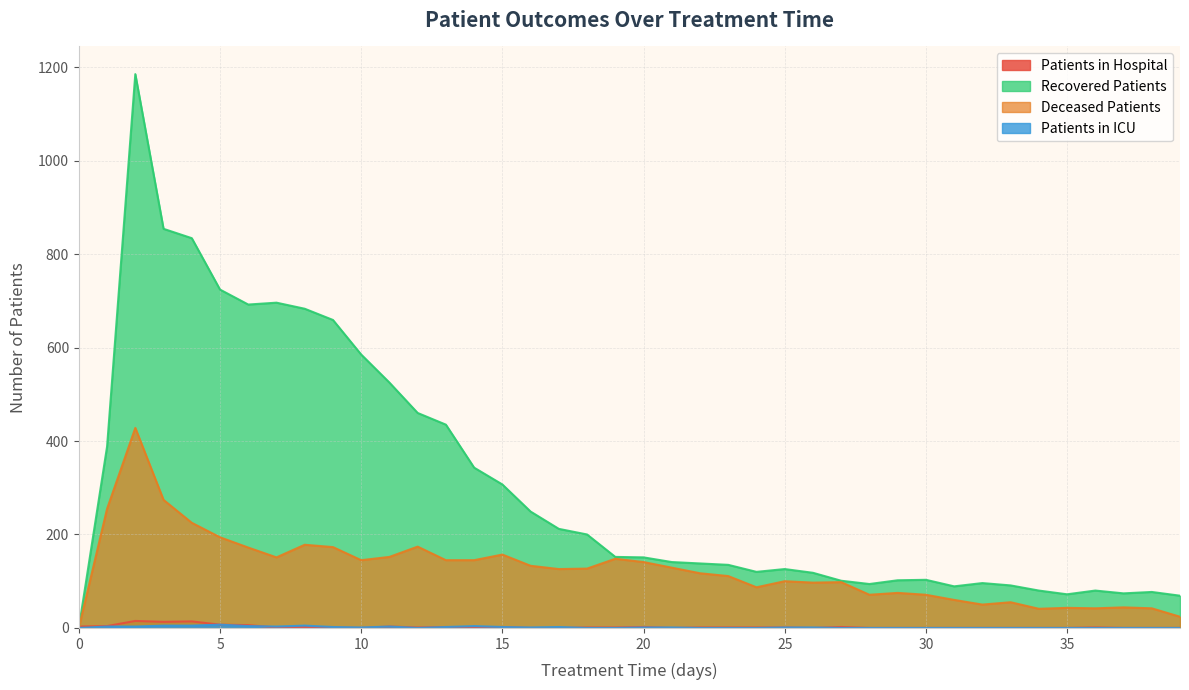

List the series in order of their peak value, highest first.

recovered_patients, deceased_patients, patients_in_hospital, patients_in_icu